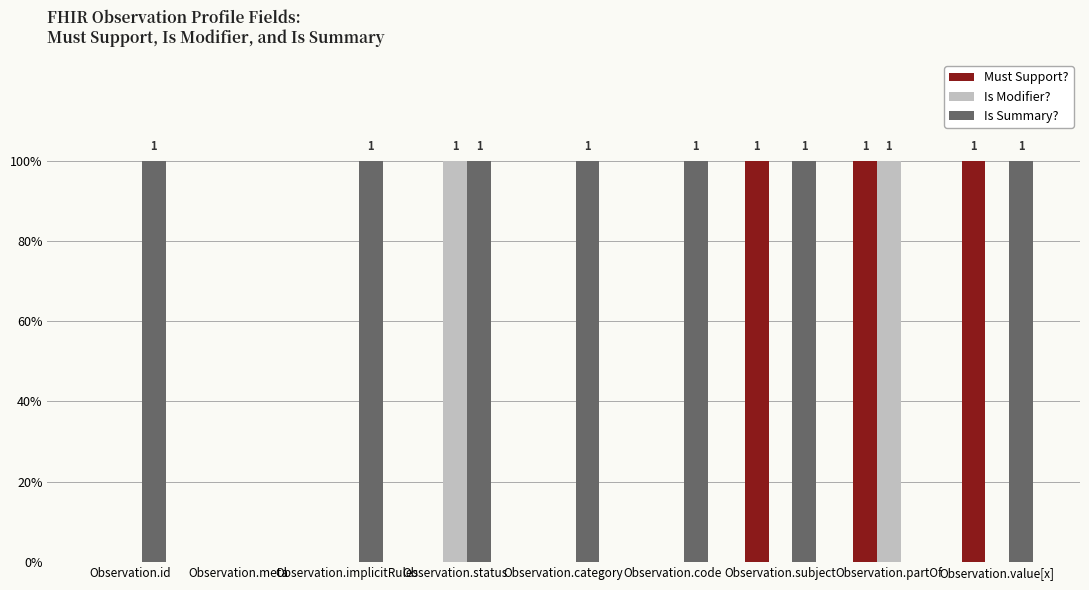

How many Must Support? values are between 0 and 1?

9